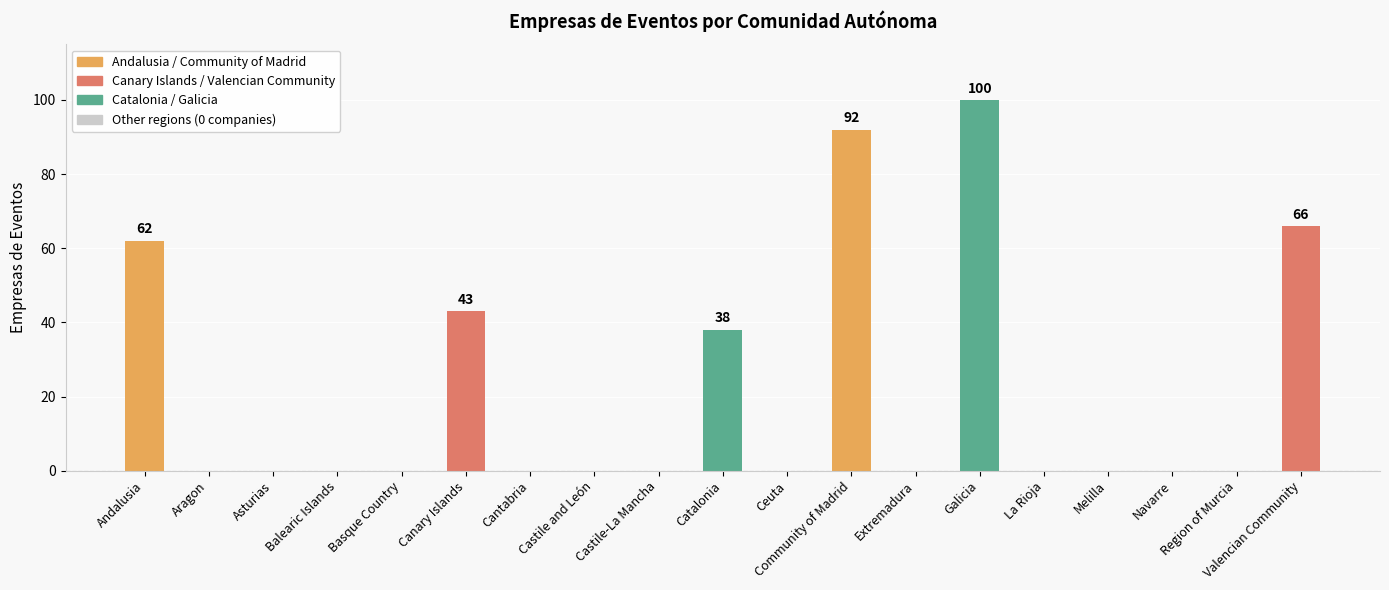

Is it true that the value at Aragon is 0?

True